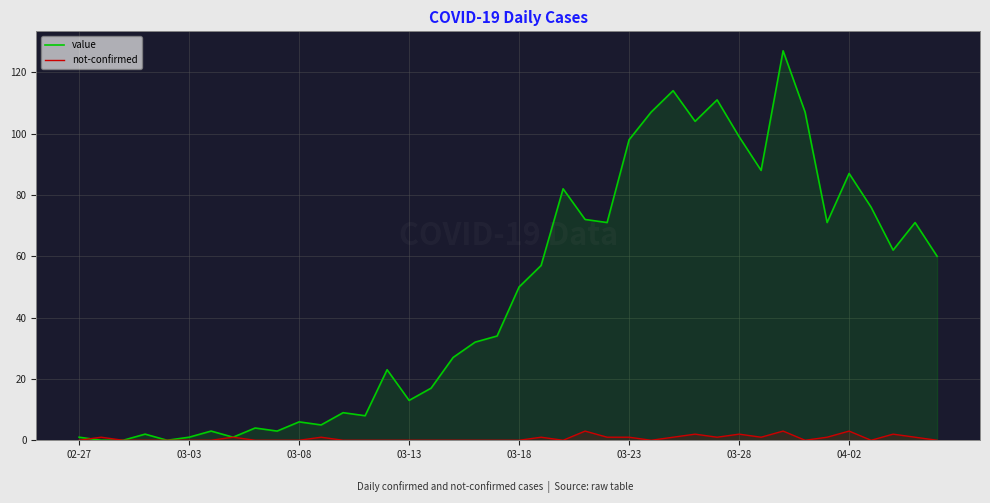

True or false: value has more than 2 points higher than both neighbors.

True